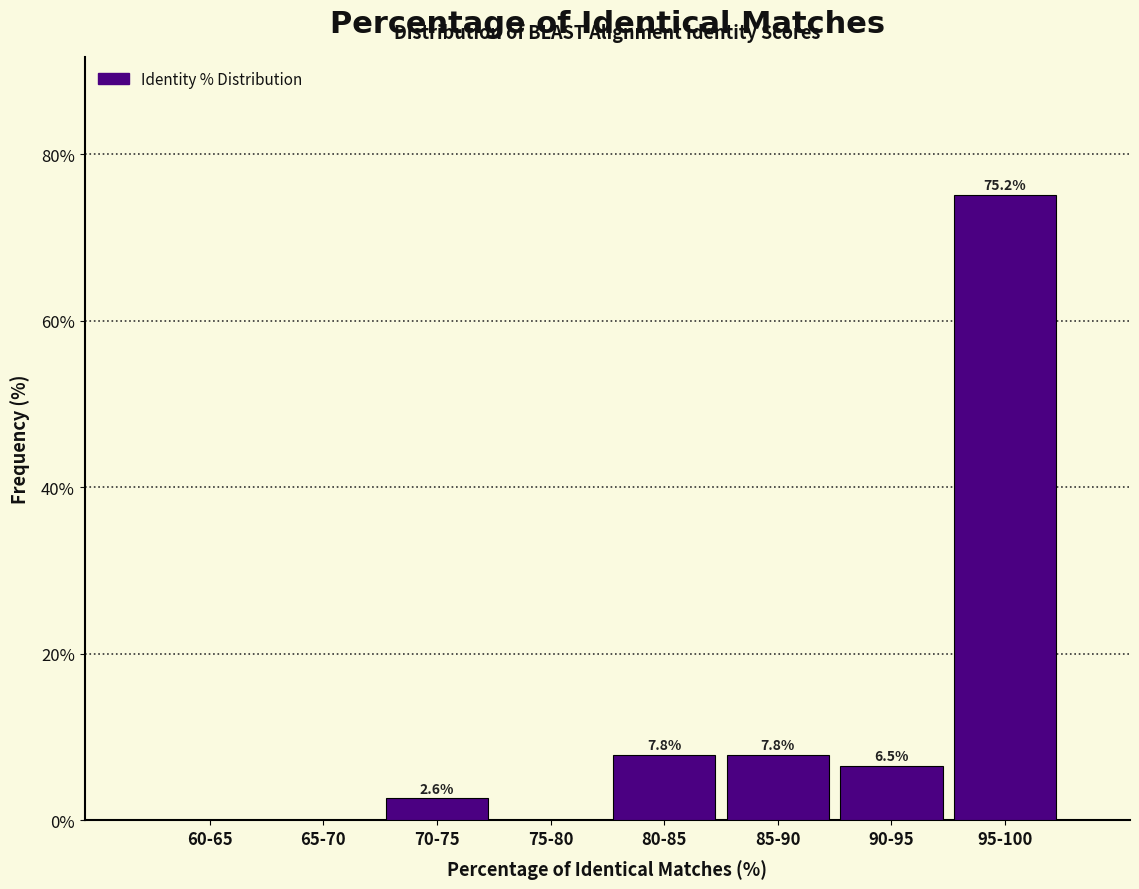

Reading left to right, extract all data points from this chart.

60-65=0.0	65-70=0.0	70-75=2.6	75-80=0.0	80-85=7.8	85-90=7.8	90-95=6.5	95-100=75.2